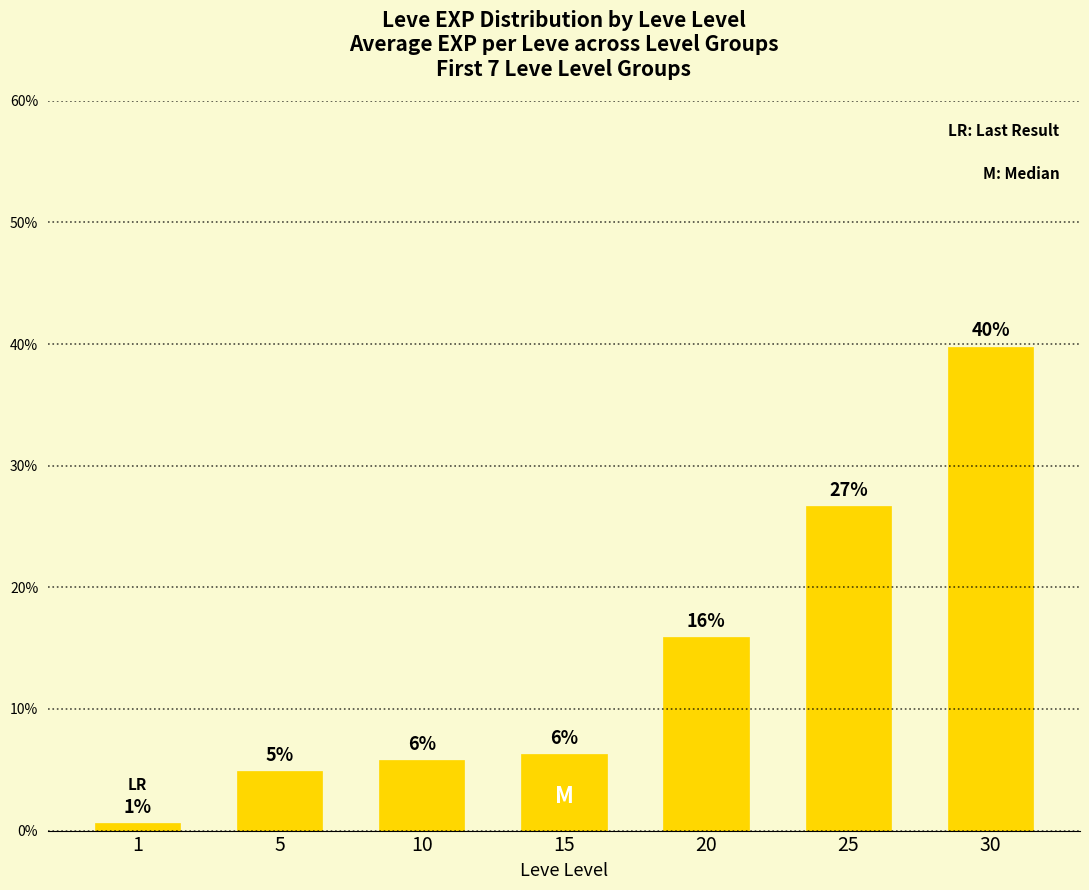

Does the chart contain any negative values?

No